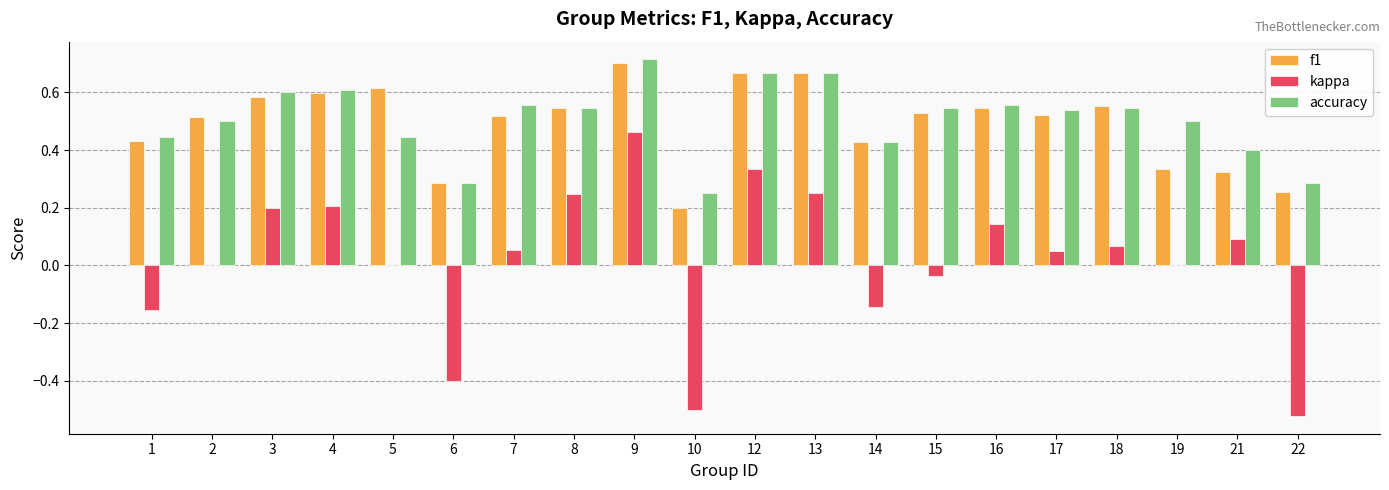

Which series changed the most between 7 and 12?

kappa